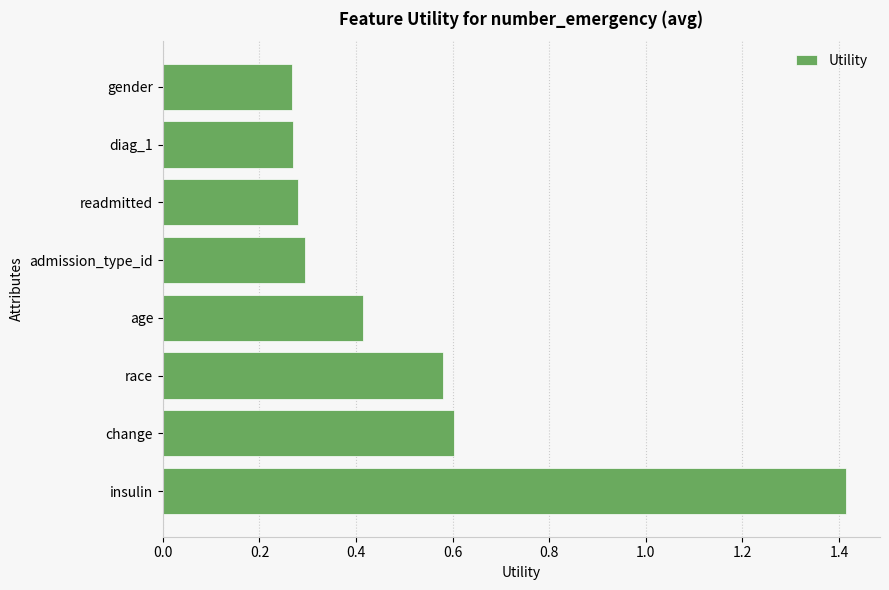

The chart shows a value of 1.4 at insulin. True or false?

True